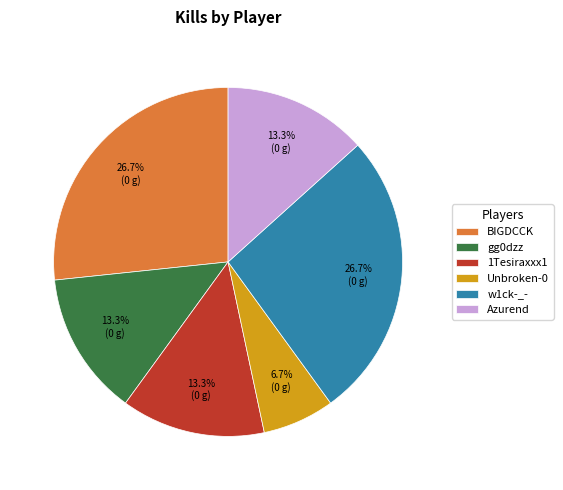

To the nearest percent, what is the difference between the largest and smallest slice percentages?

20%